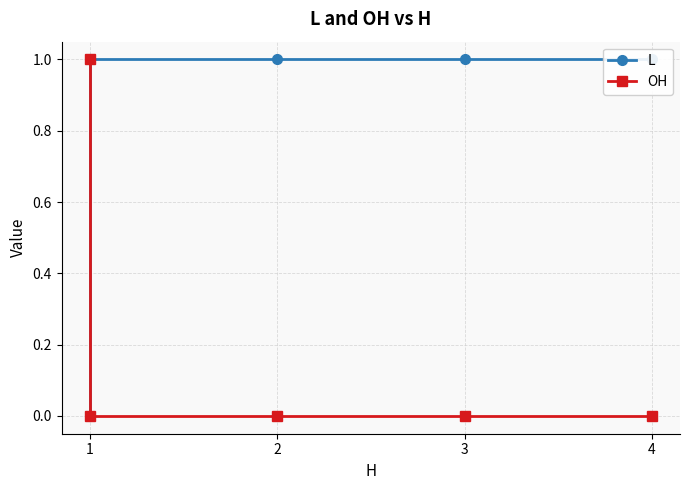

What is the average value of the L series?

1